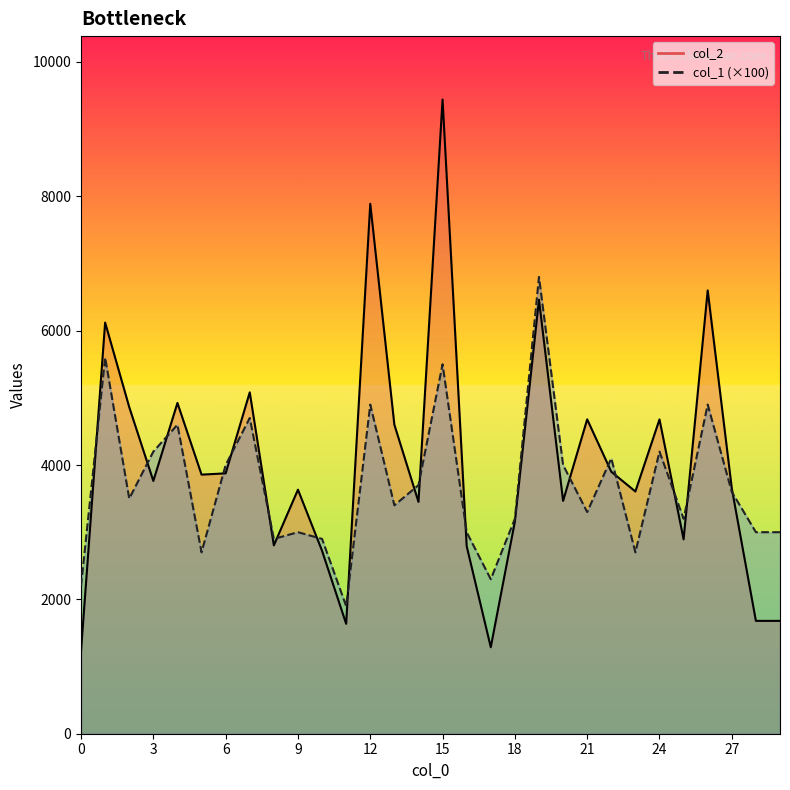

Read the col_1_line value at 28.

3000